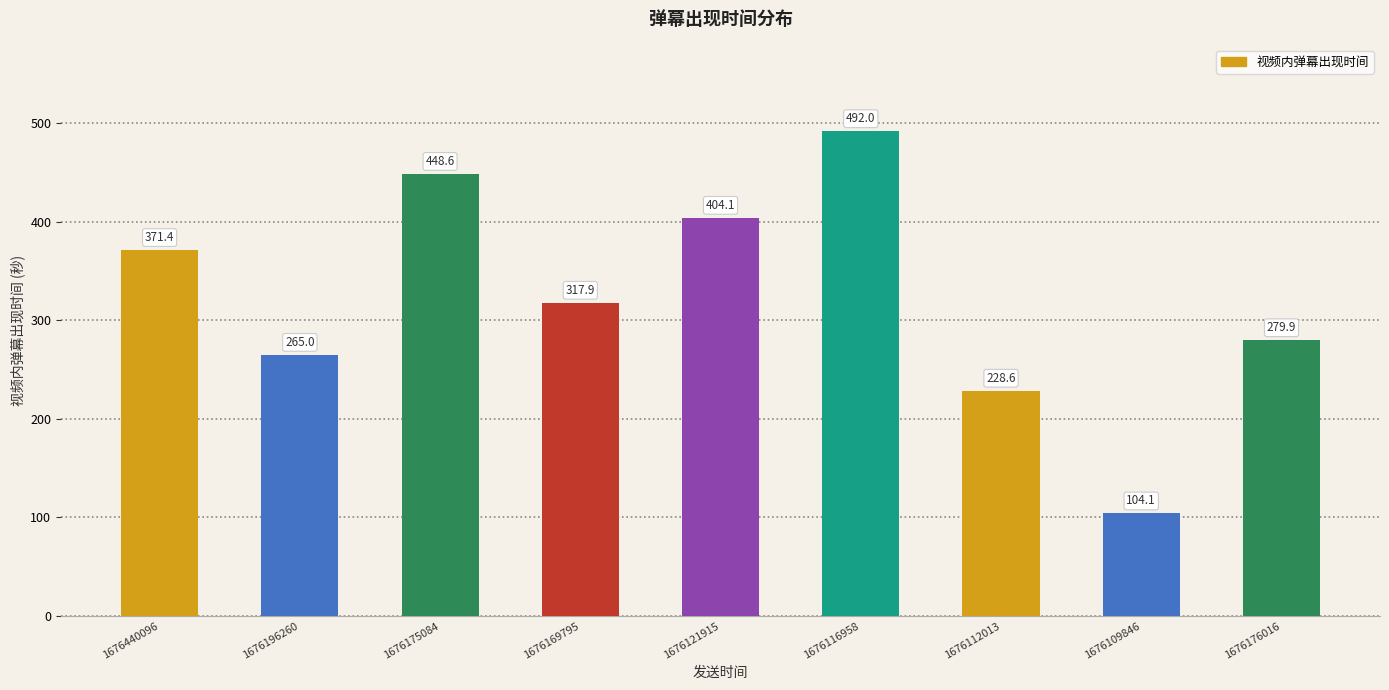

List the labels in order of value, largest first.

1676116958, 1676175084, 1676121915, 1676440096, 1676169795, 1676176016, 1676196260, 1676112013, 1676109846